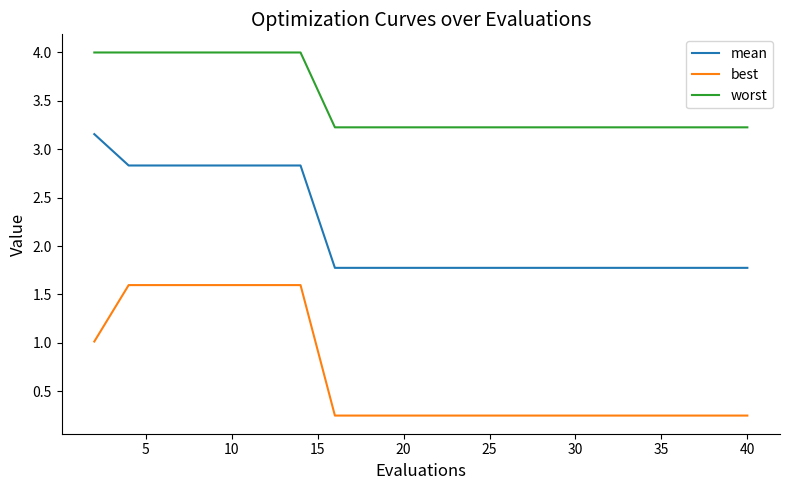

What is the difference between the second highest and minimum values in the worst series?

0.8